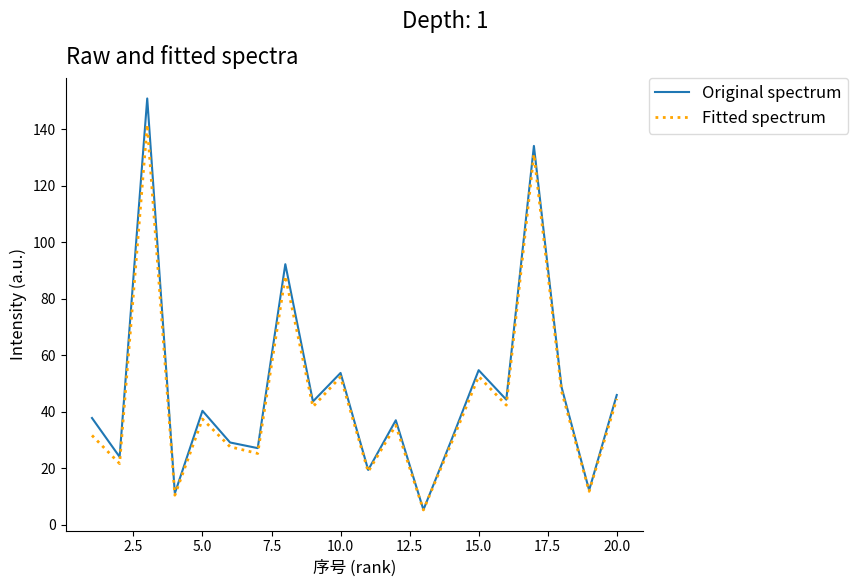

How many values in the Fitted spectrum series exceed 37?

10